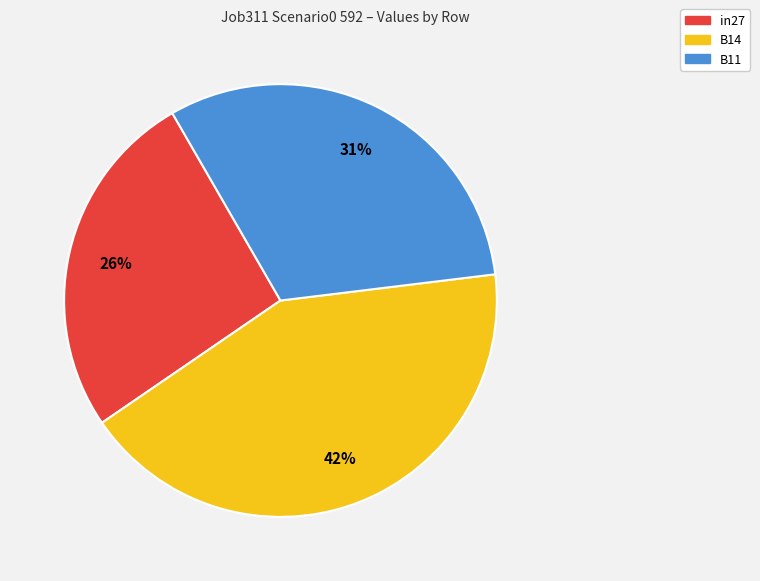

Is in27 the majority of the pie?

No